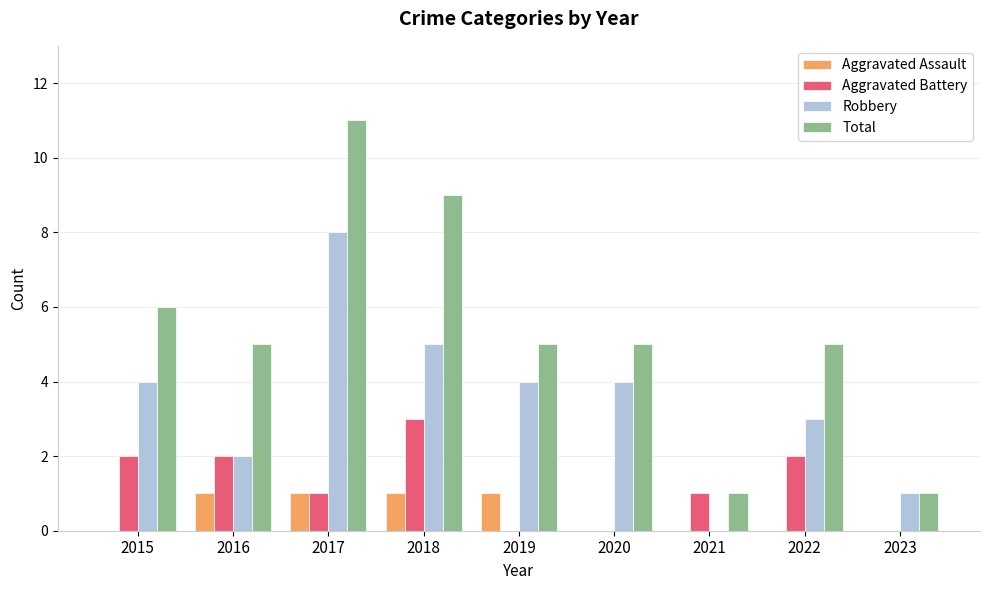

Does the chart contain stacked bars?

No